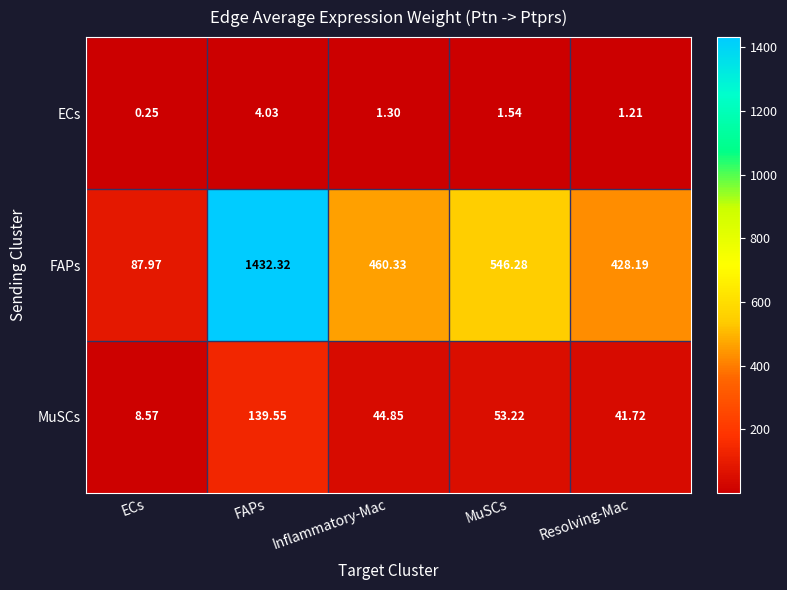

Which series has the largest total across all categories?

FAPs